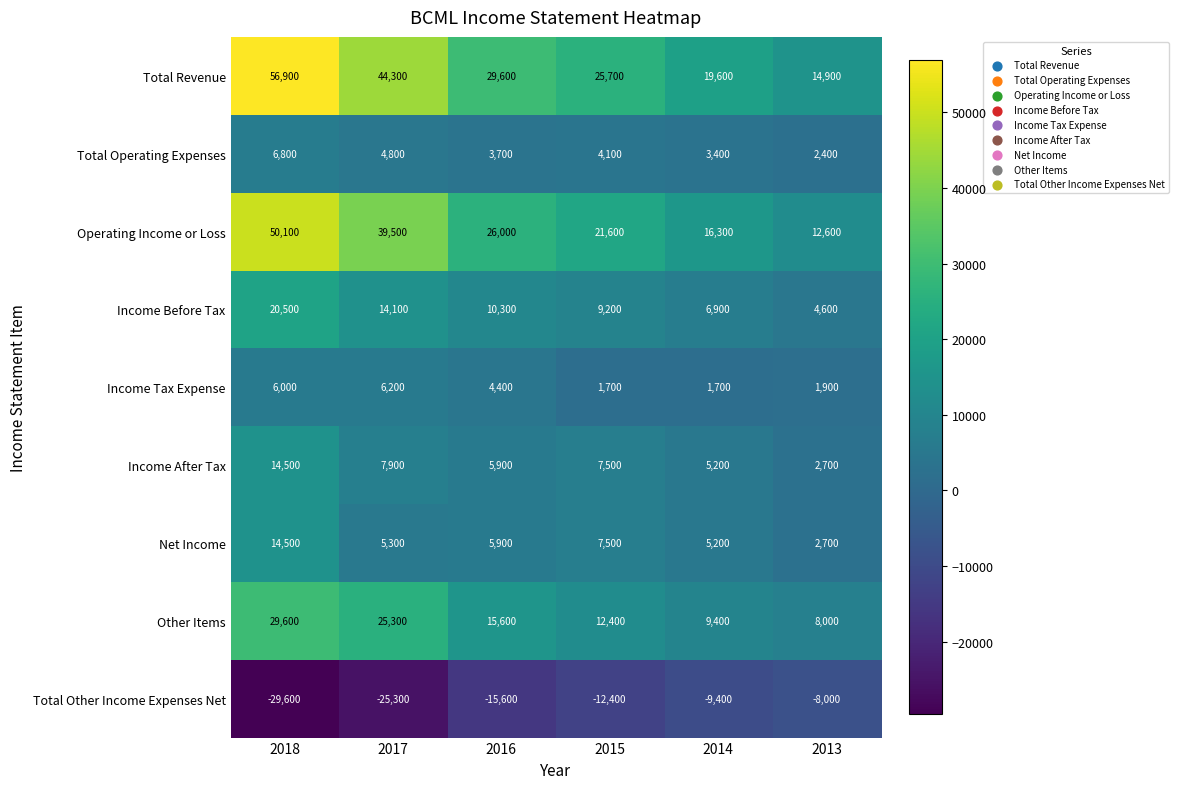

Is it true that Income Before Tax equals 29476 at 2018?

False